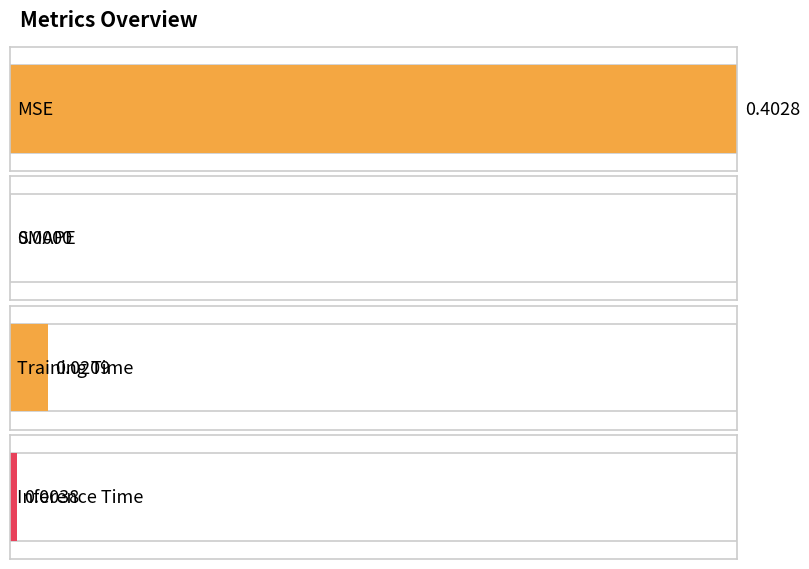

What is the difference between the values at MSE and Inference Time?

0.4